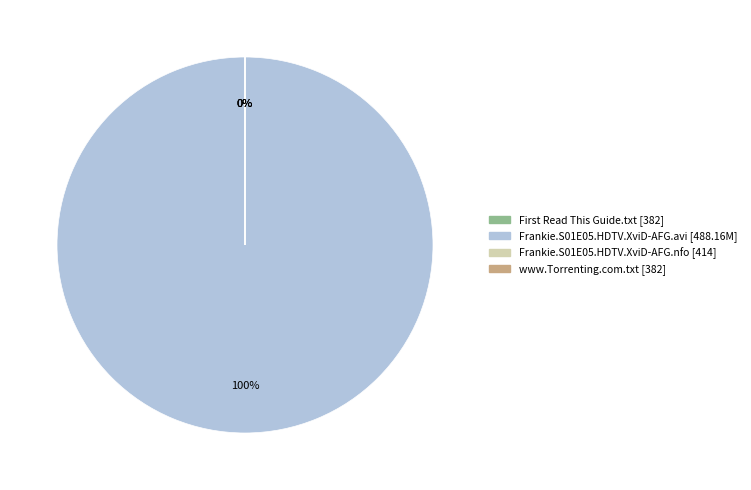

Is it true that Frankie.S01E05.HDTV.XviD-AFG.nfo is 5% of the pie?

False